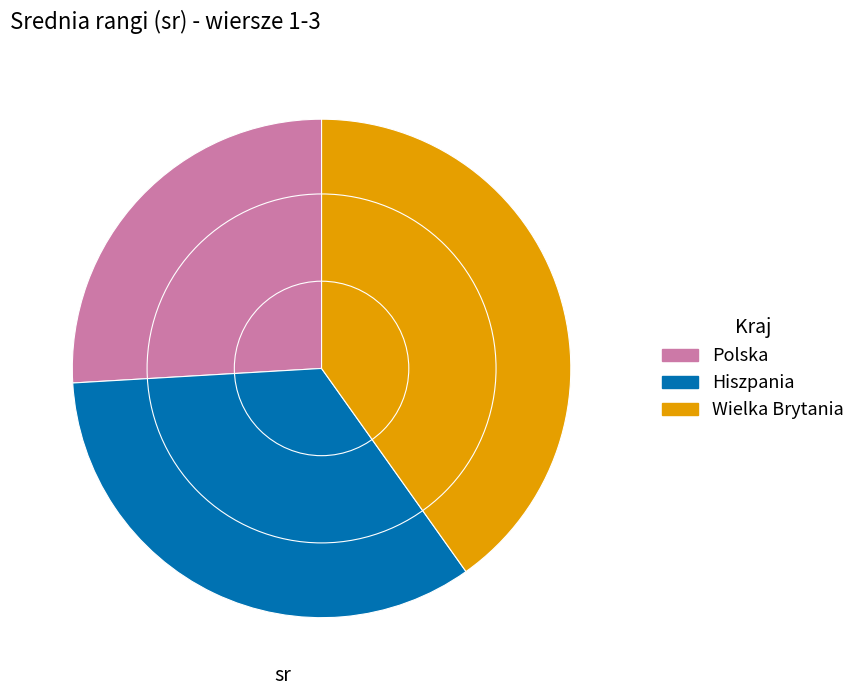

Is Polska the majority of the pie?

No